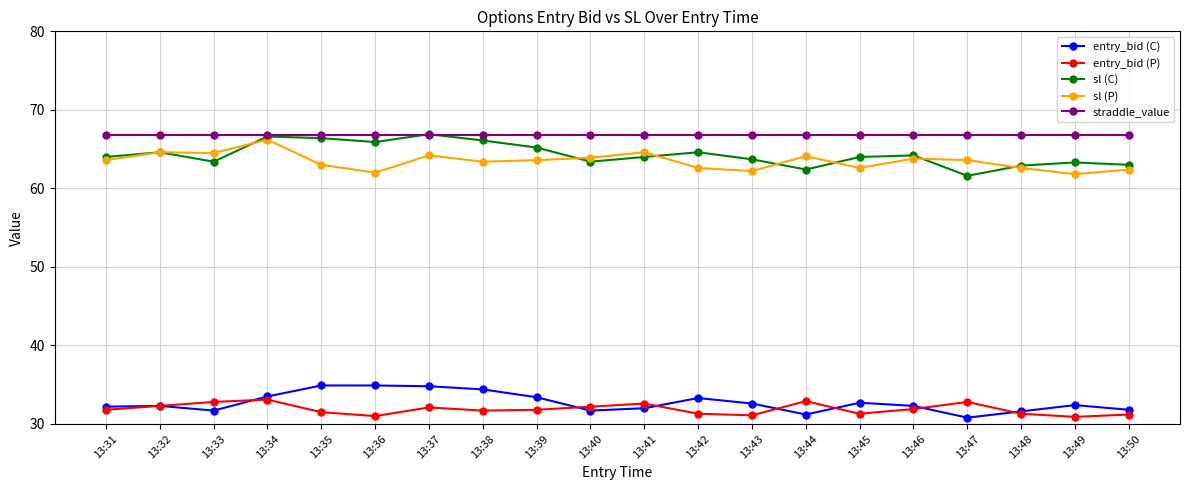

What is the difference between the sl (C) values at 13:36 and 13:48?

3.0